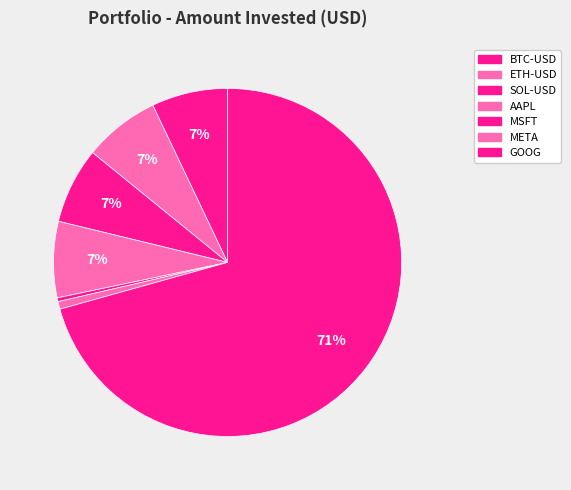

The ETH-USD slice represents 7% of the pie. True or false?

True